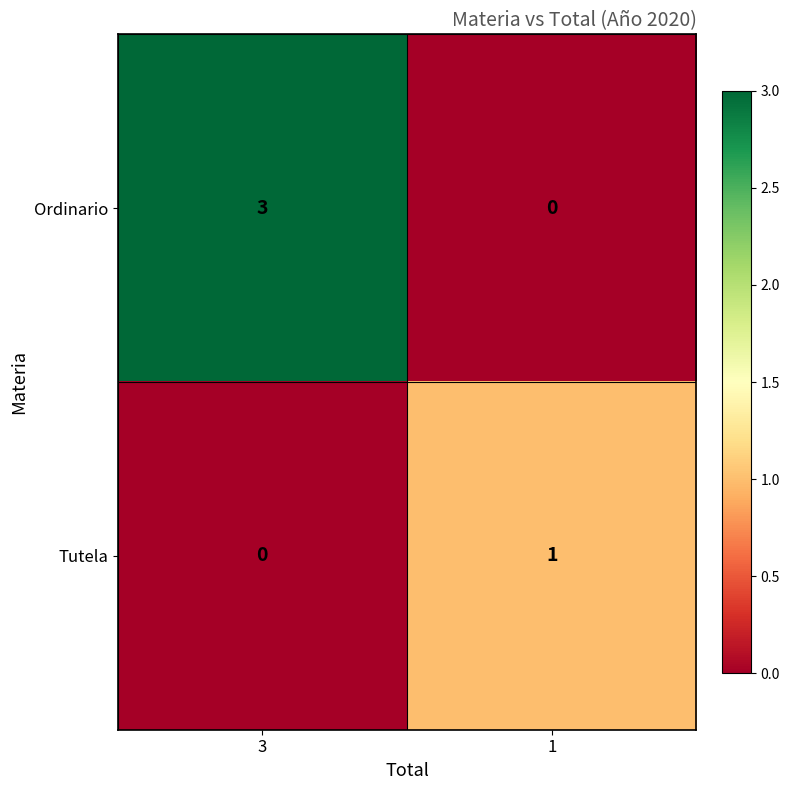

What is the difference between the maximum and minimum values in the Ordinario series?

3